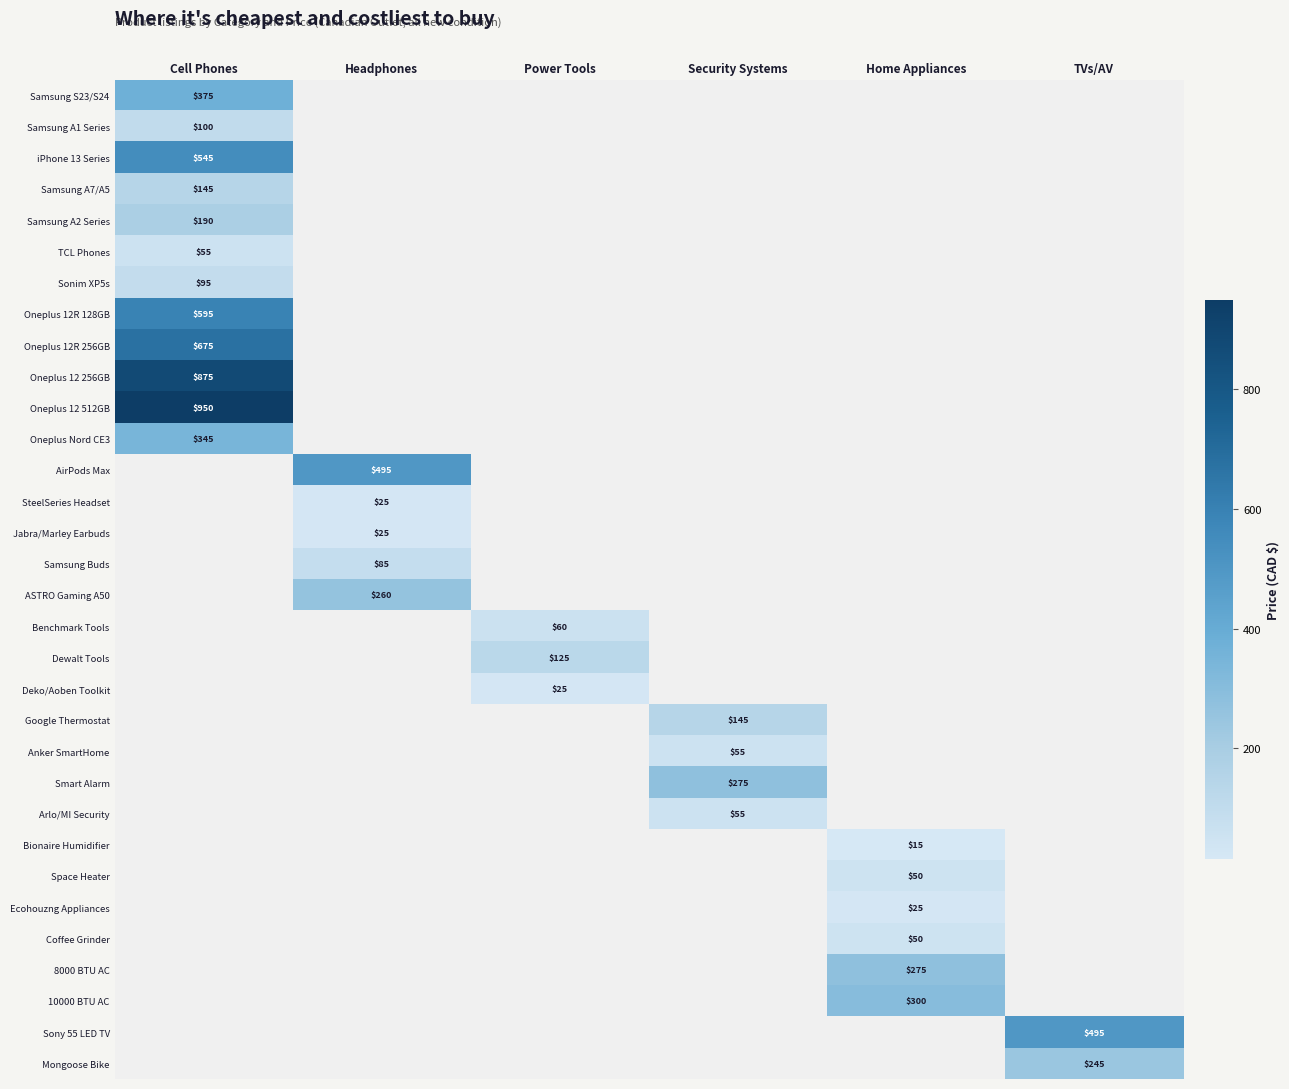

Is it true that Space Heater equals 50 at Home Appliances?

True